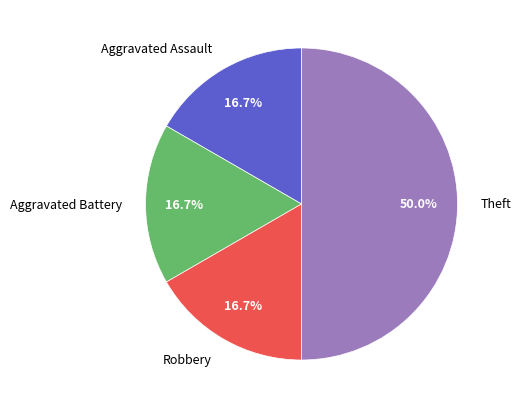

Which category has the biggest portion of the pie?

Theft